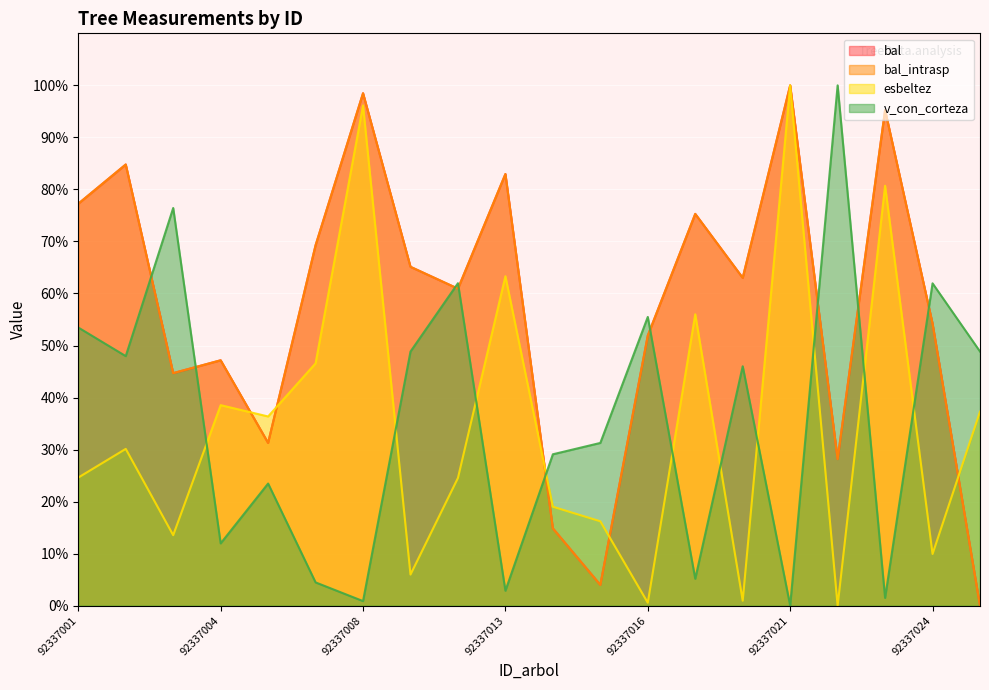

What are all the series names shown in the legend?

bal, bal_intrasp, esbeltez, v_con_corteza